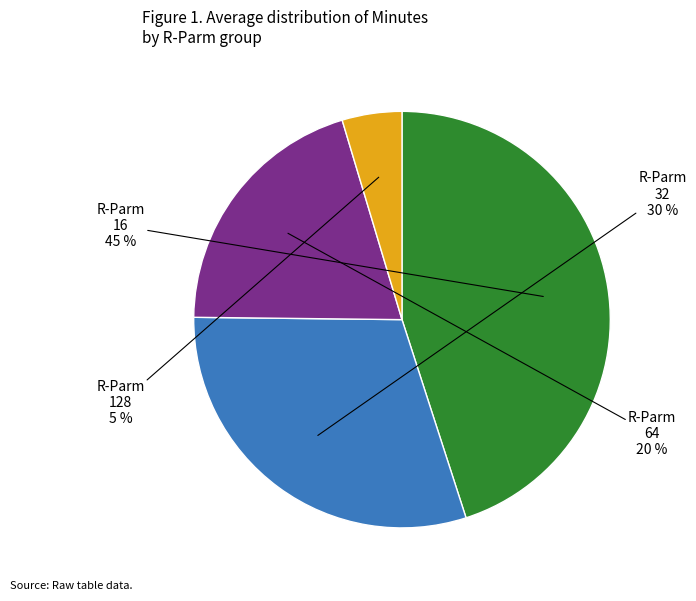

Is there any slice that represents more than half of the pie?

No